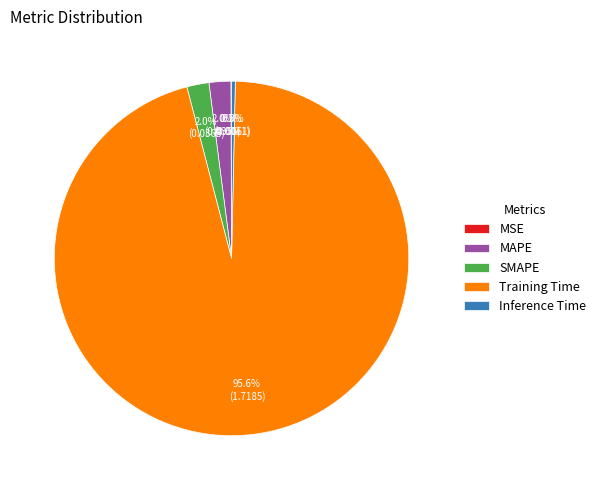

Is Training Time the majority of the pie?

Yes